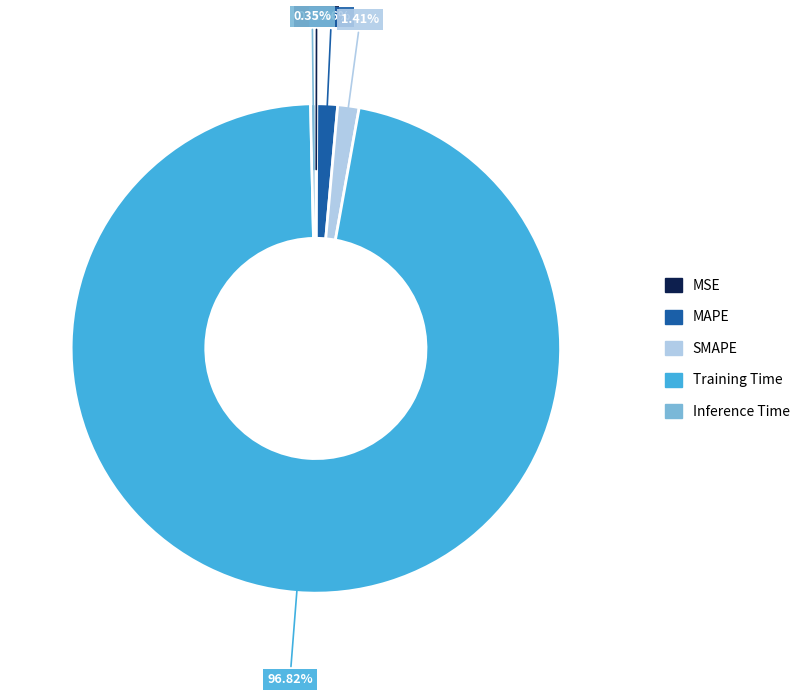

Does Training Time represent more than half of the total?

Yes